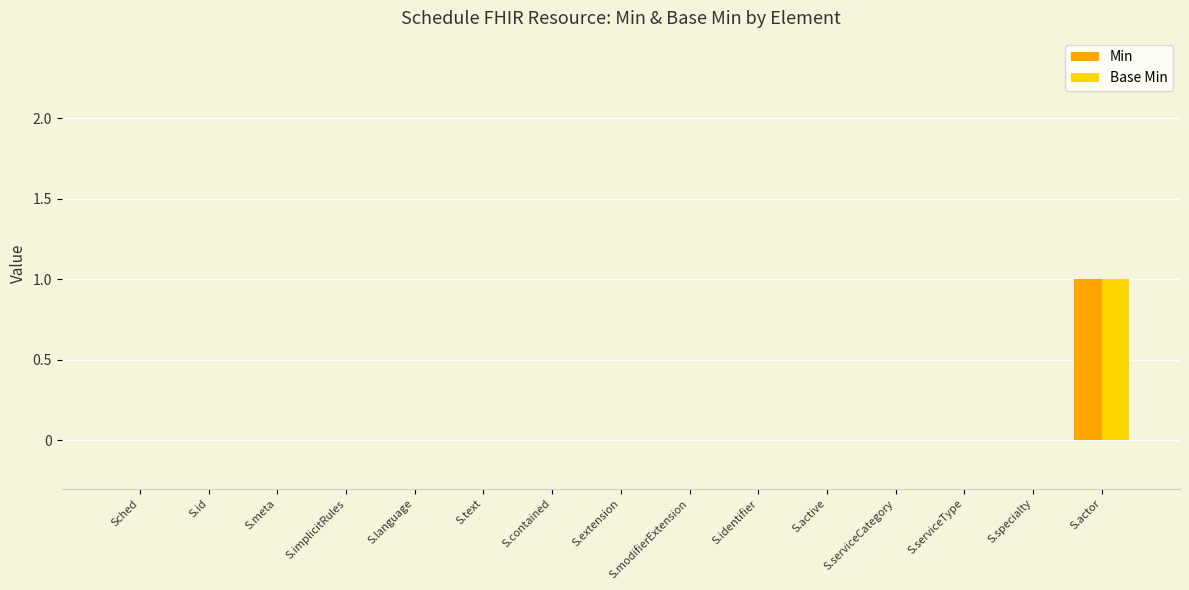

How many distinct data groups are displayed?

2